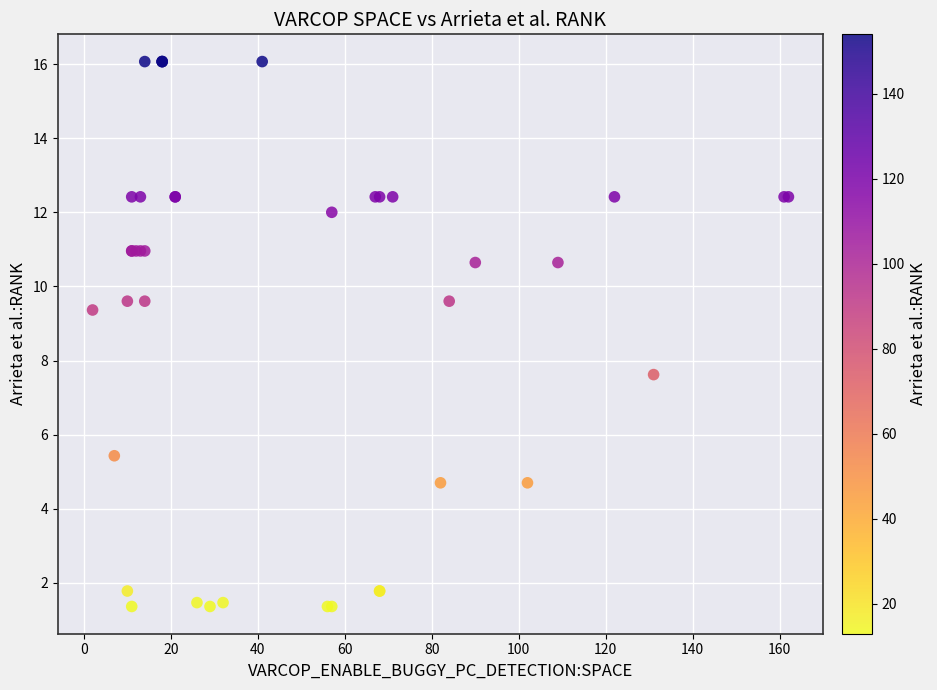

What Y value in the scatter plot is closest to 8?

7.6